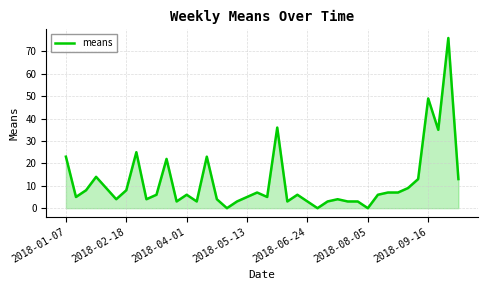

What is the difference between the maximum and minimum values?

76